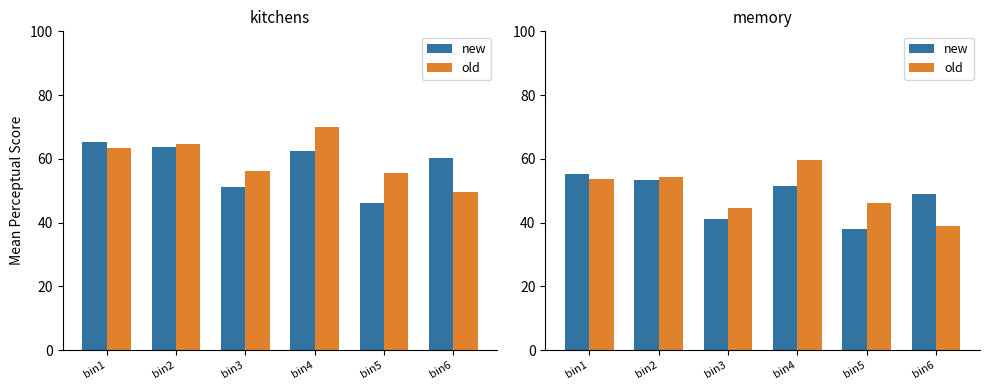

At bin3, list the series in order from smallest to largest.

new, old